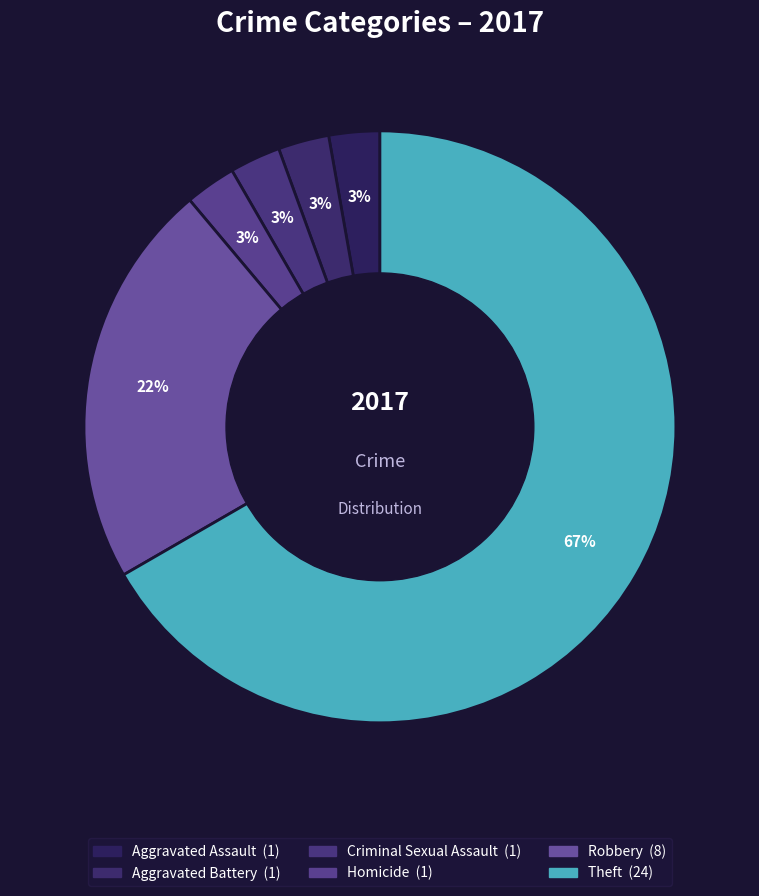

Count the number of slices in the pie.

6